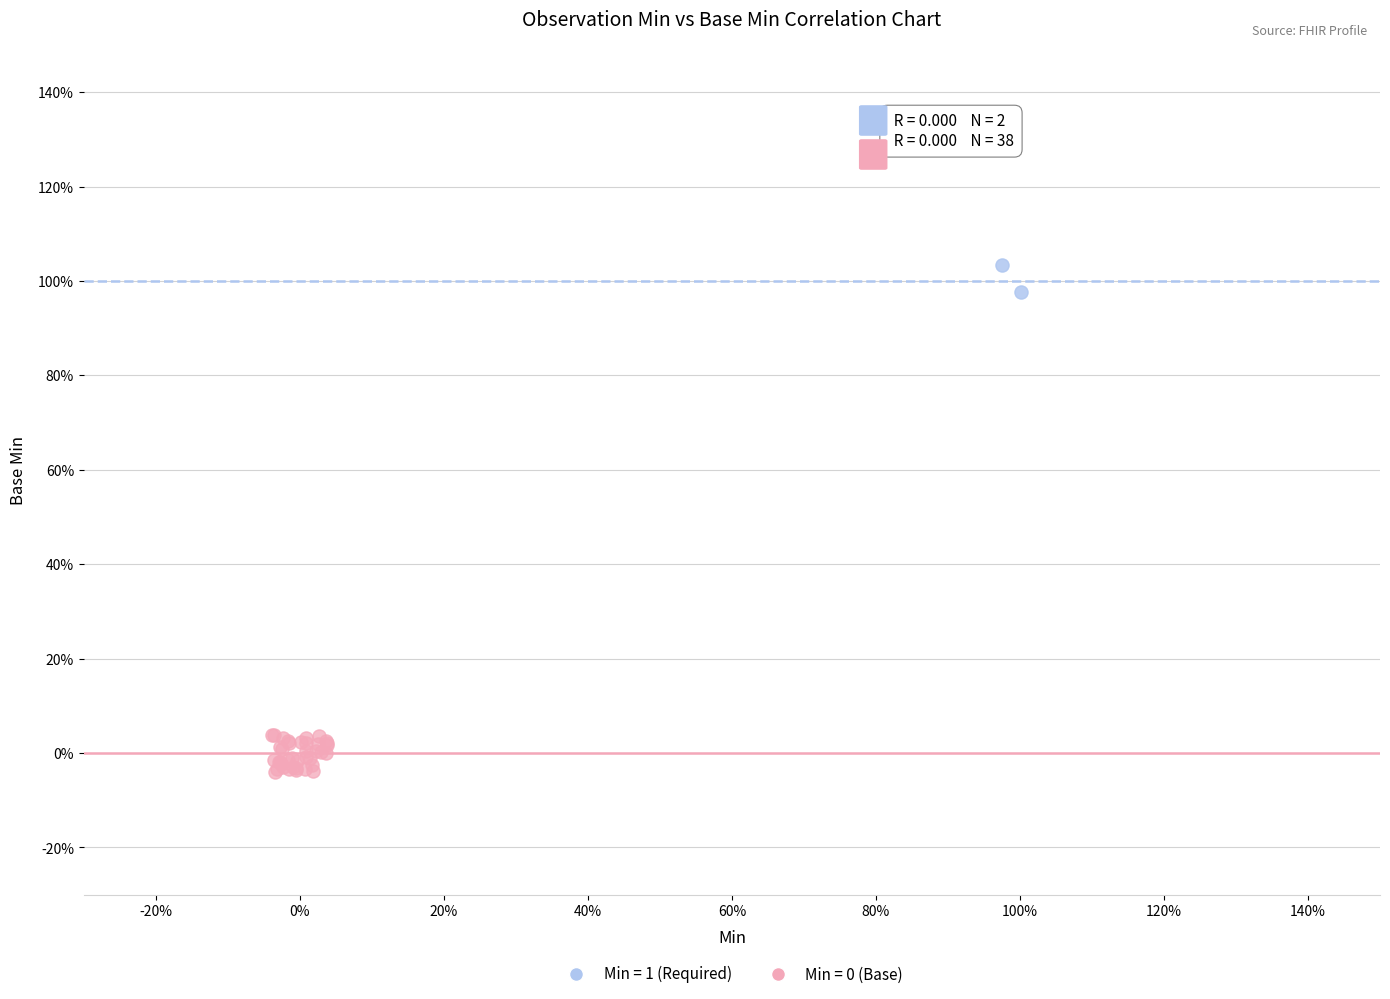

Which series contains the highest Y value?

Min = 1 (Required)